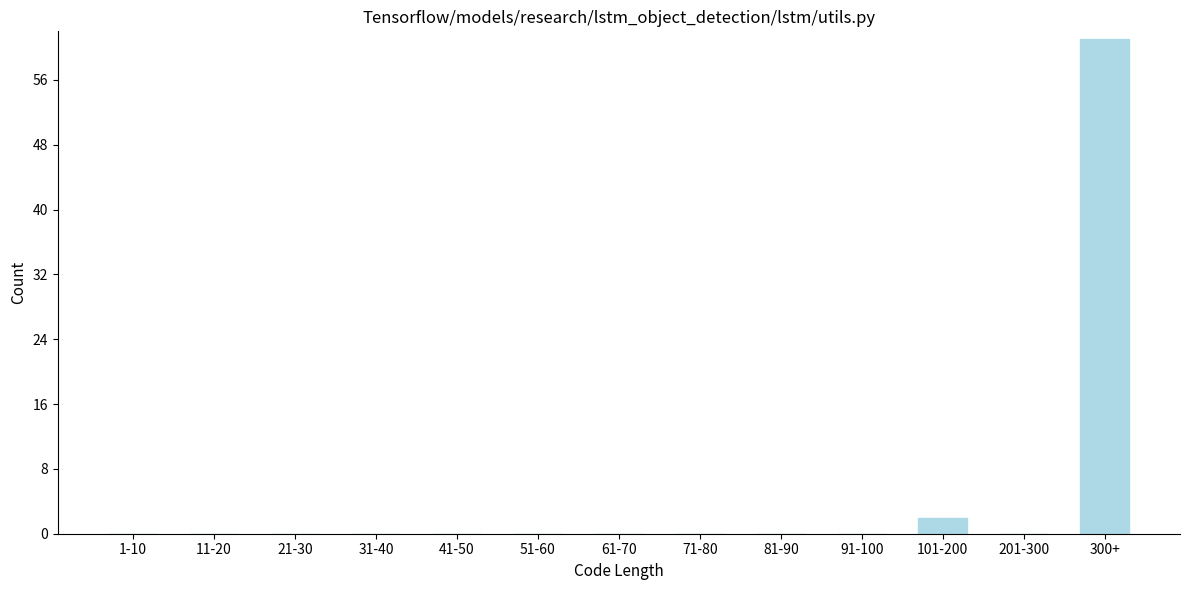

Reading left to right, what are all the values shown in this chart?

1-10=0	11-20=0	21-30=0	31-40=0	41-50=0	51-60=0	61-70=0	71-80=0	81-90=0	91-100=0	101-200=2	201-300=0	300+=61